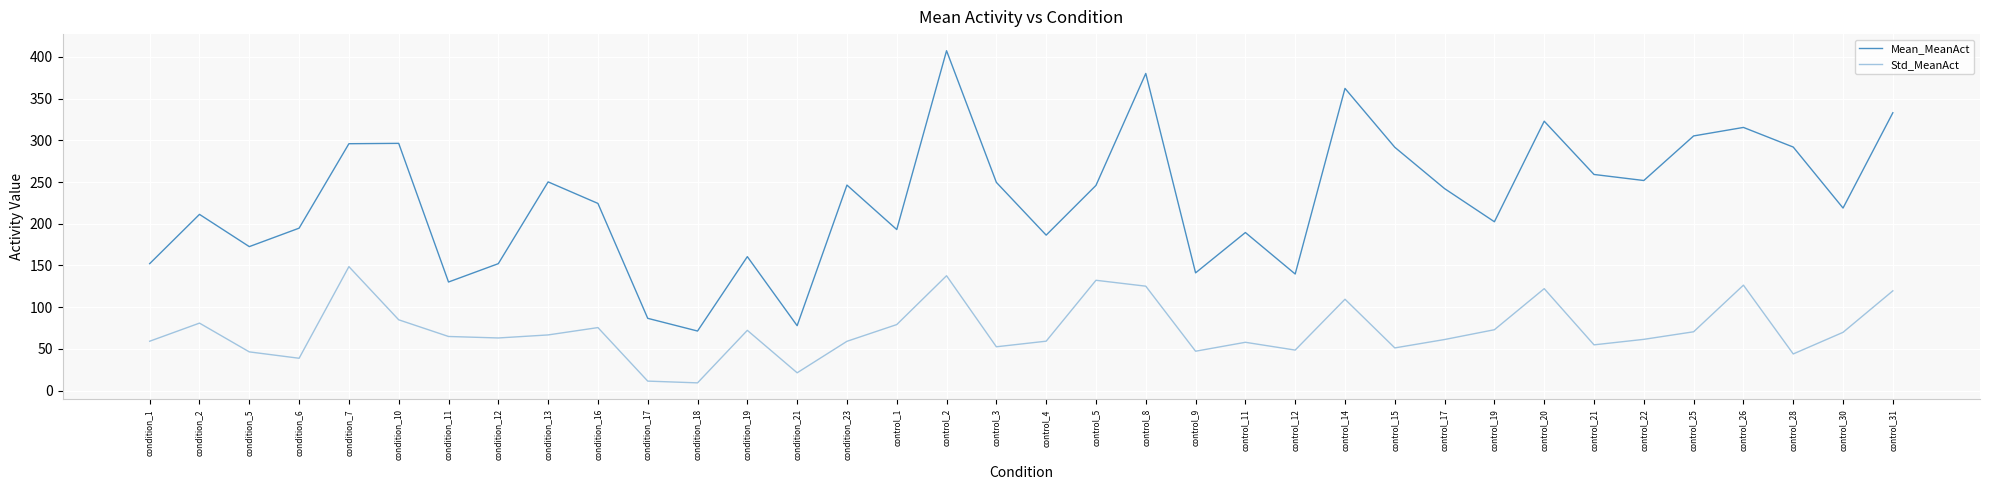

What is the average value of the Std_MeanAct series?

72.4